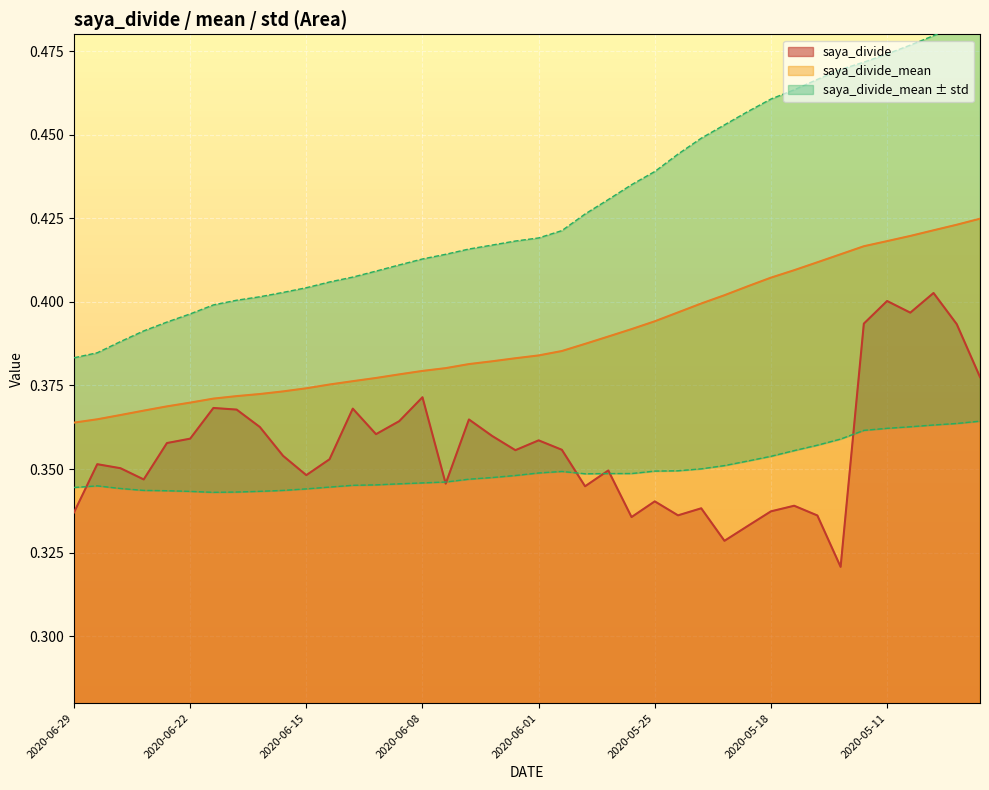

The value of saya_divide_mean at 2020-06-04 is 0.4. True or false?

True